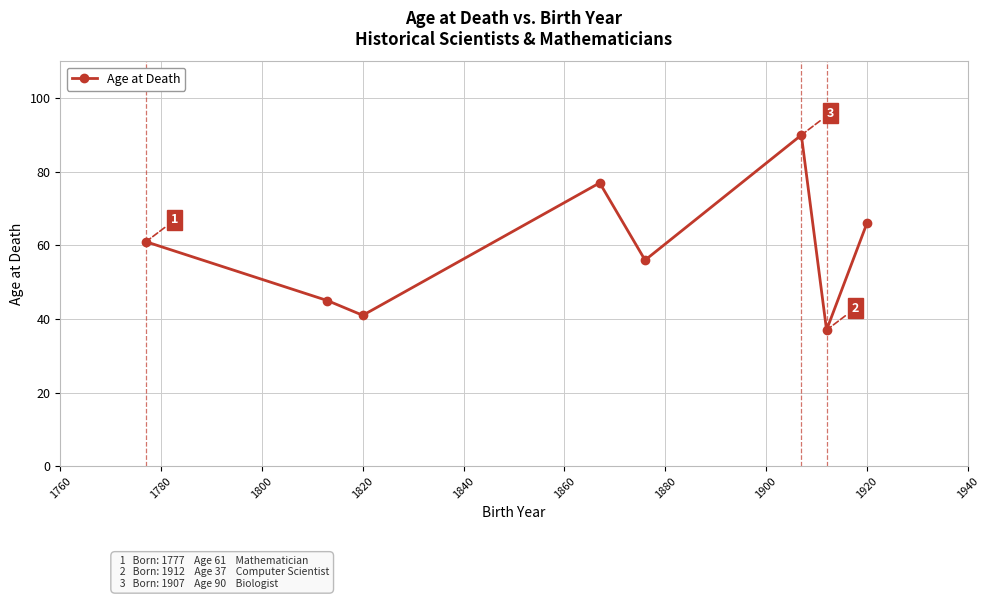

What is the greatest value displayed?

90